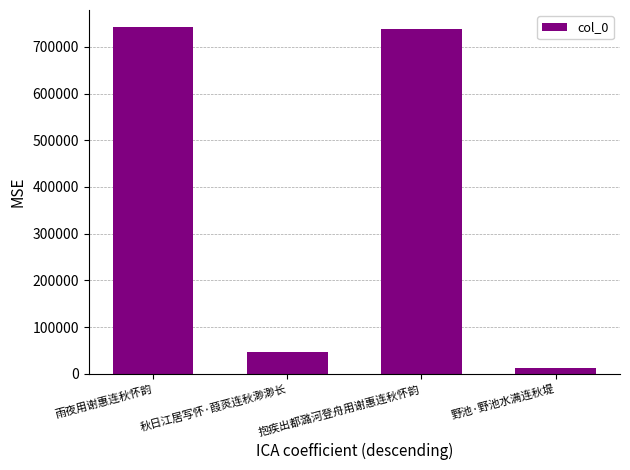

Reading left to right, extract all data points from this chart.

雨夜用谢惠连秋怀韵=741824	秋日江居写怀·葭菼连秋渺渺长=47131	抱疾出都潞河登舟用谢惠连秋怀韵=737928	野池·野池水满连秋堤=12699